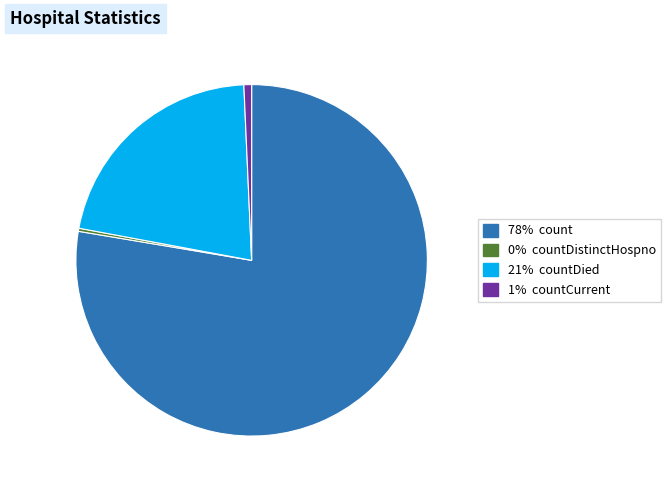

Is there any slice that represents more than half of the pie?

Yes